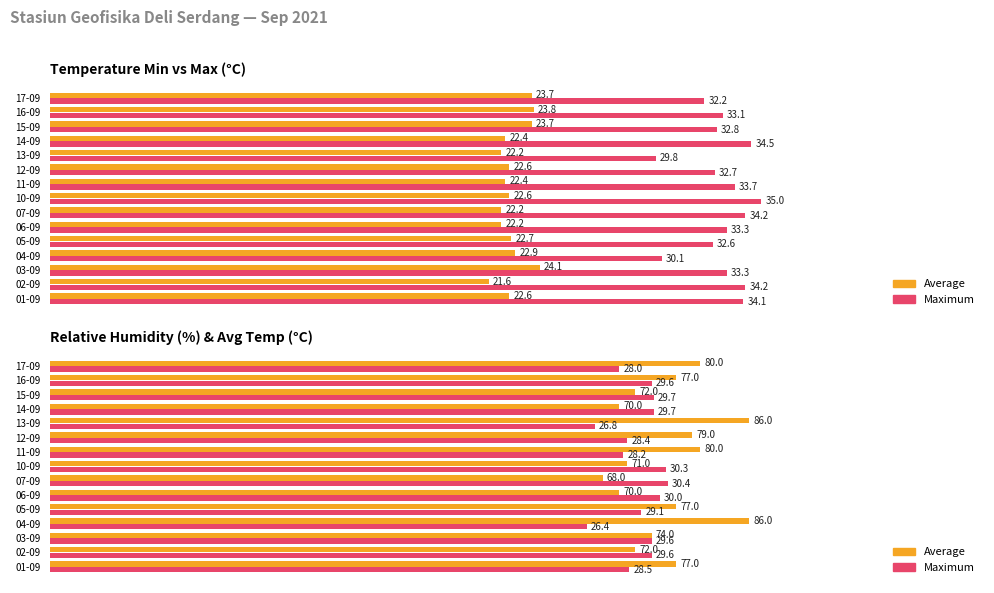

What are all the series names shown in the legend?

Average, Maximum